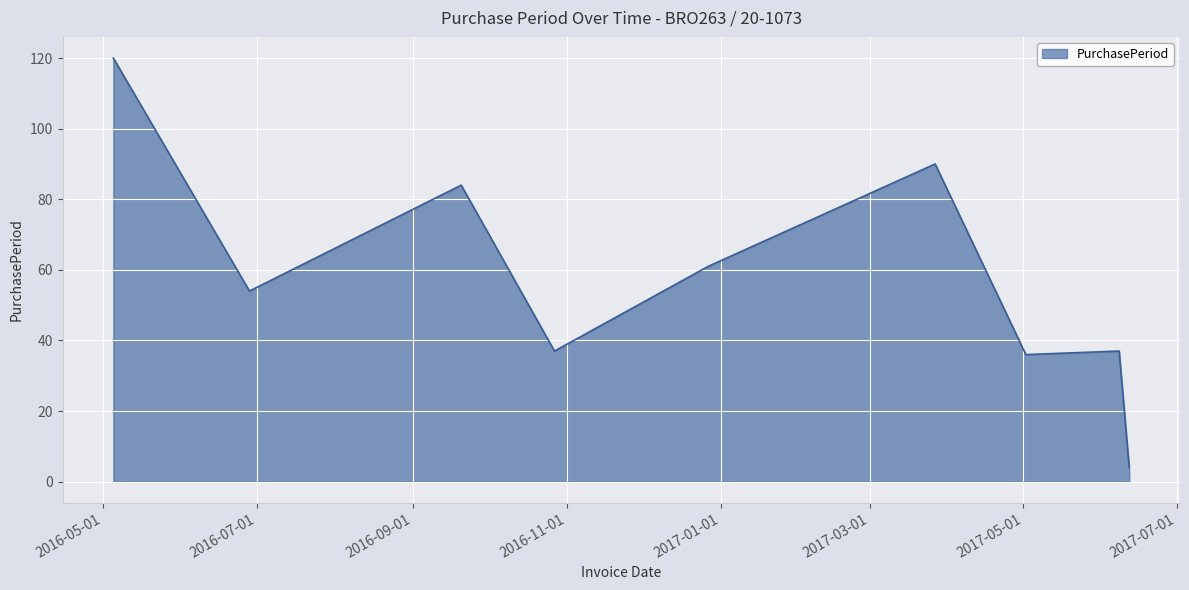

What is the difference between the maximum and minimum values?

116